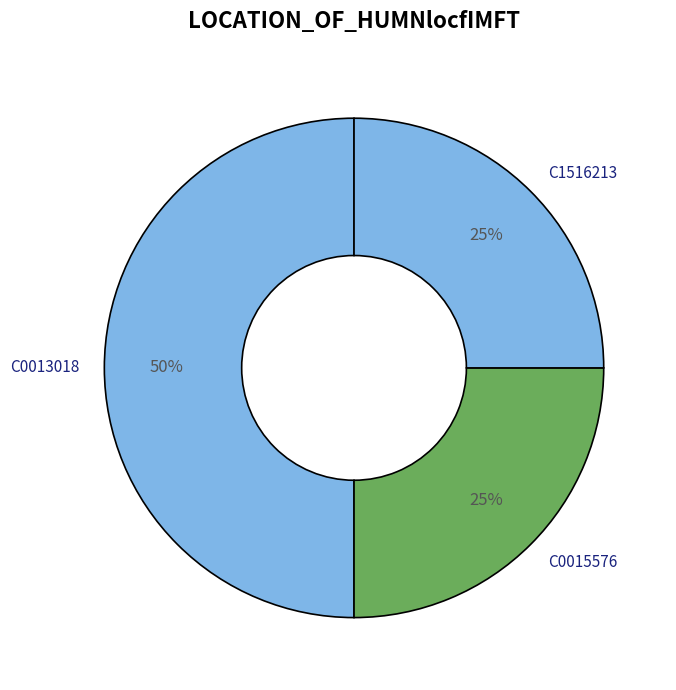

What is the ratio of the value at C0015576 to the value at C1516213?

1.0